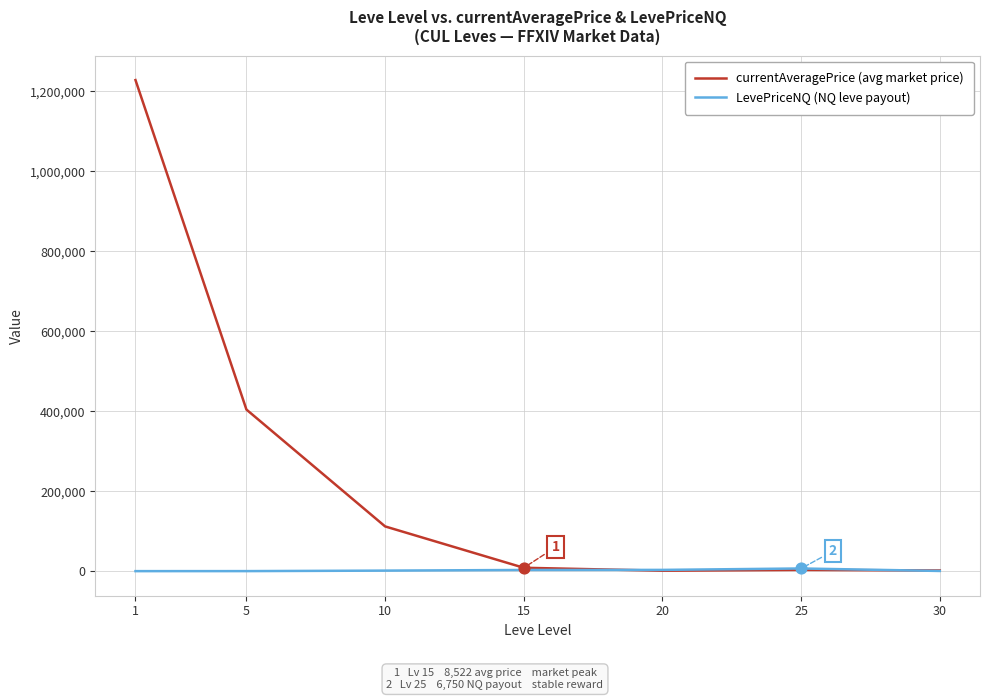

Which series has the largest range (max minus min)?

currentAveragePrice (avg market price)